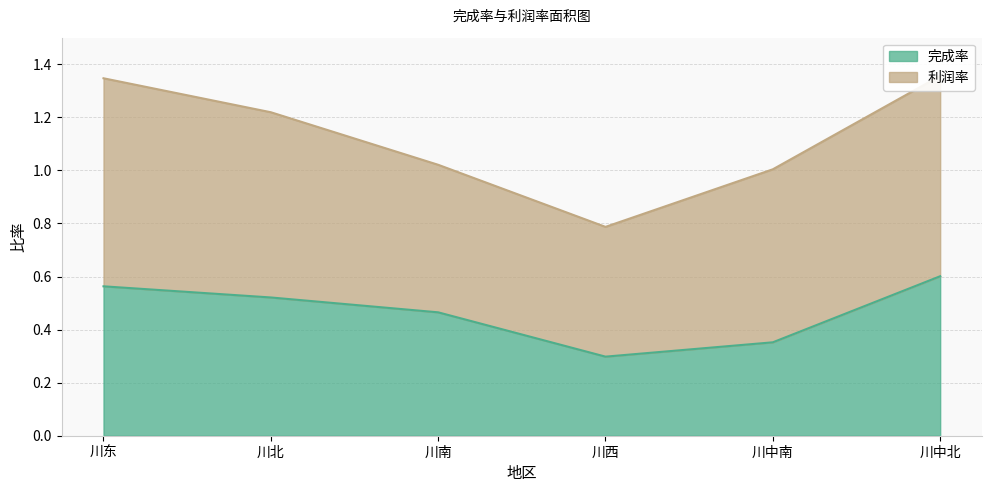

What is the greatest value displayed?

0.6